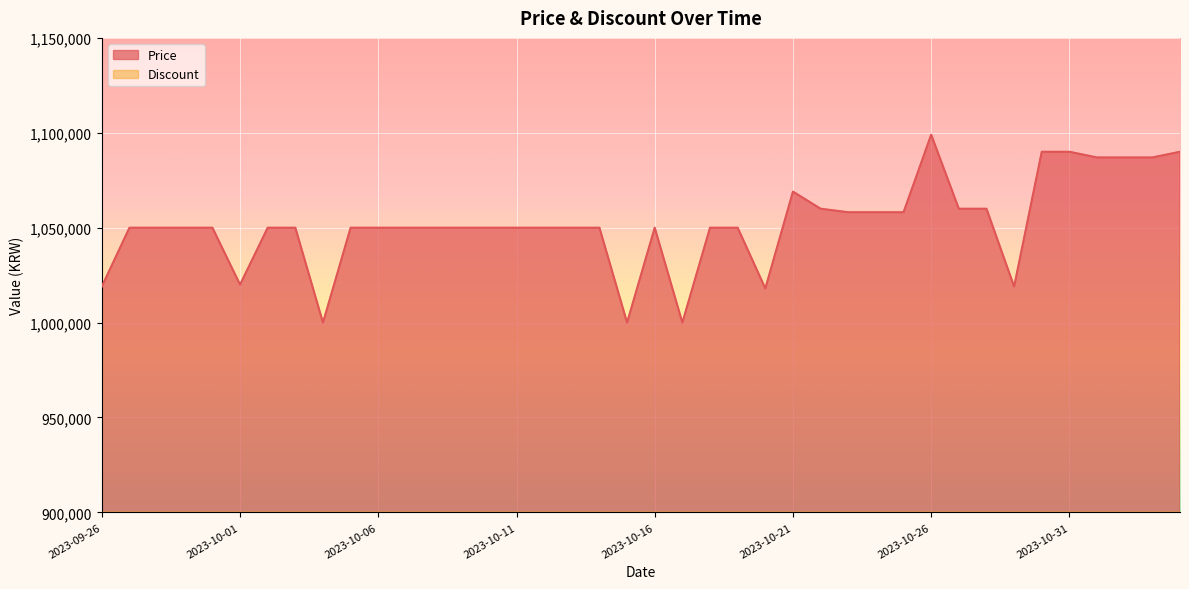

Which has a higher value, 2023-10-07 or 2023-10-04?

2023-10-07